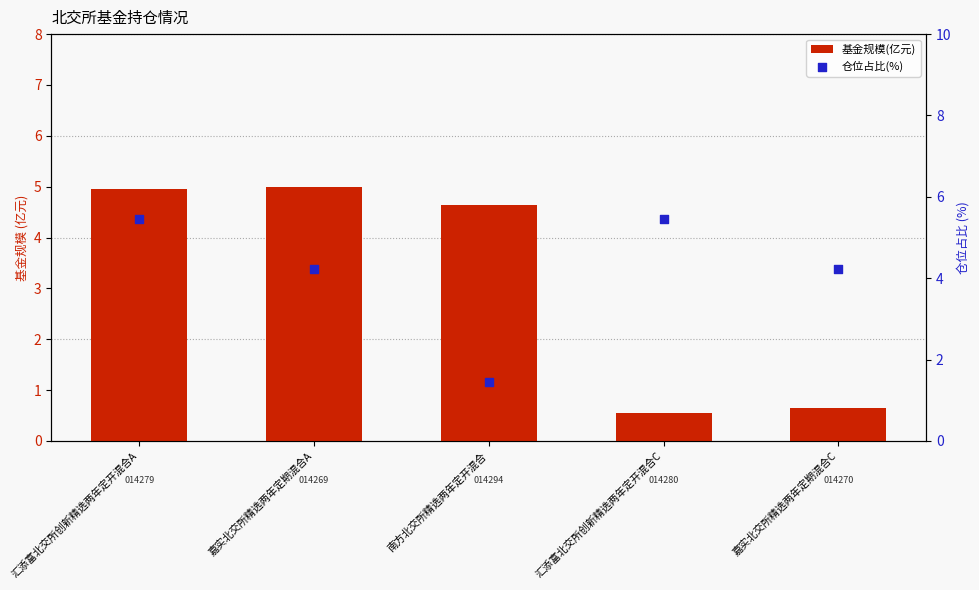

At how many categories does at least one series exceed 2?

5